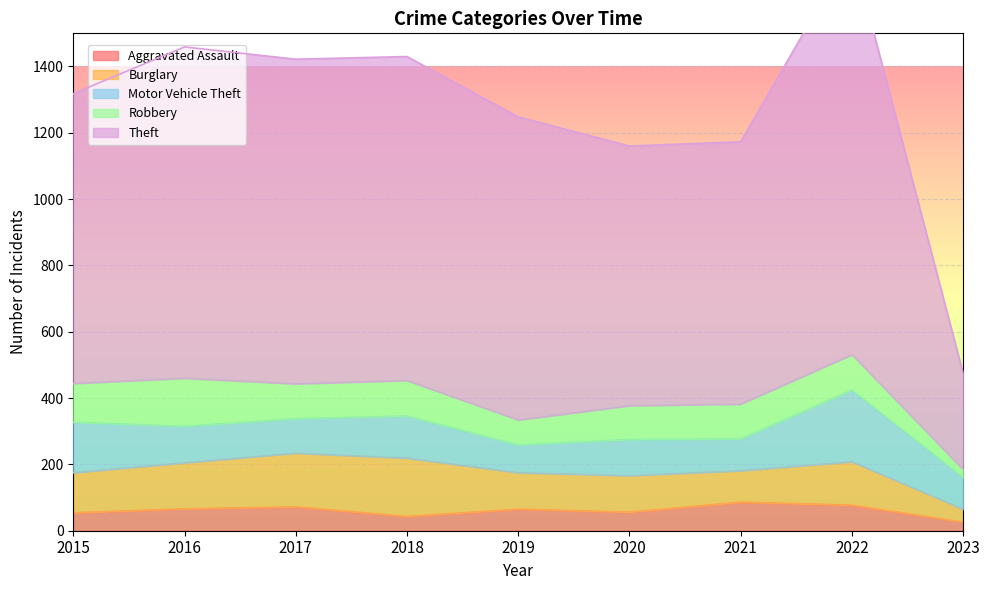

How many data points in Burglary are less than 121?

4